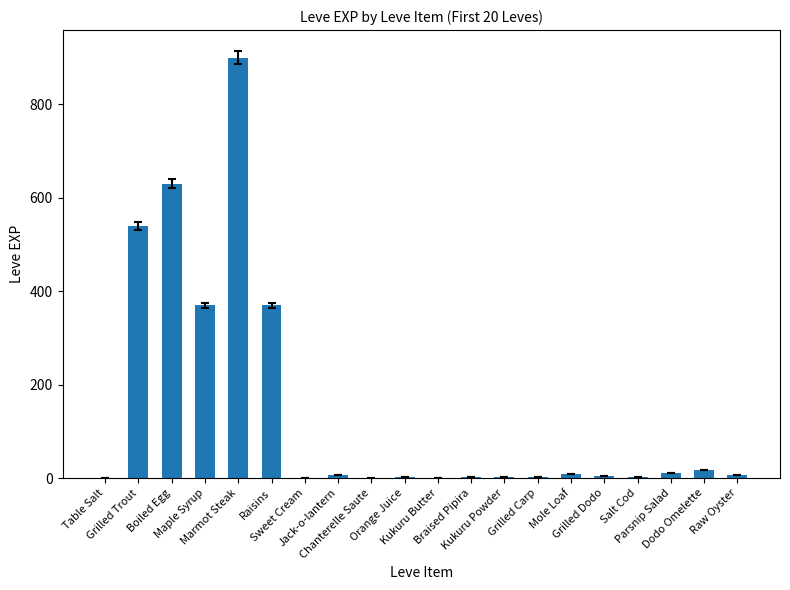

What is the greatest value displayed?

900